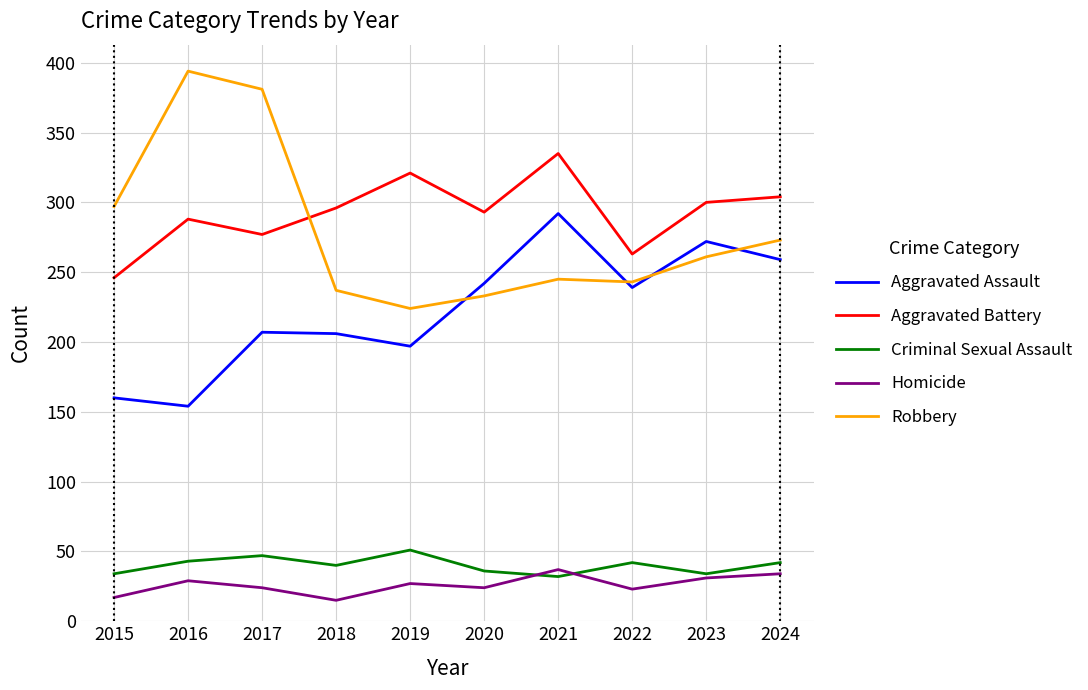

What is the difference between the maximum and second lowest values in the Aggravated Assault series?

132